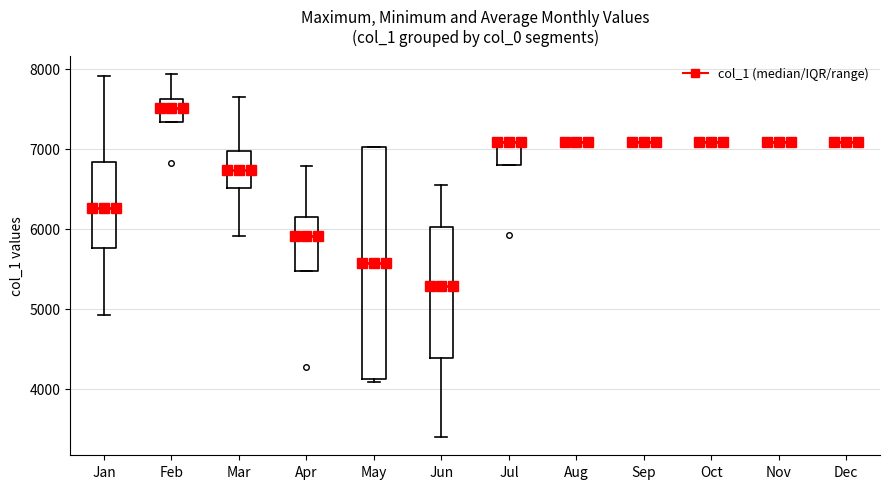

Reading left to right, transcribe this box plot: for each box, give where its median line is, the range the box spans, and where its two whiskers end, as read against the y-axis. The values are not printed on the chart, so give them approximately, as read against the axis.

Jan: median 6300, box 5800 to 6800, whiskers 4900 to 7900
Feb: median 7500, box 7300 to 7600, whiskers 7300 to 7900
Mar: median 6700, box 6500 to 7000, whiskers 5900 to 7600
Apr: median 5900, box 5500 to 6100, whiskers 5500 to 6800
May: median 5600, box 4100 to 7000, whiskers 4100 to 7000
Jun: median 5300, box 4400 to 6000, whiskers 3400 to 6500
Jul: median 7100 (drawn on the box's upper edge), box 6800 to 7100, whiskers 6800 to 7100
Aug: box collapsed to a line at 7100, whiskers 7100 to 7100
Sep: box collapsed to a line at 7100, whiskers 7100 to 7100
Oct: box collapsed to a line at 7100, whiskers 7100 to 7100
Nov: box collapsed to a line at 7100, whiskers 7100 to 7100
Dec: box collapsed to a line at 7100, whiskers 7100 to 7100